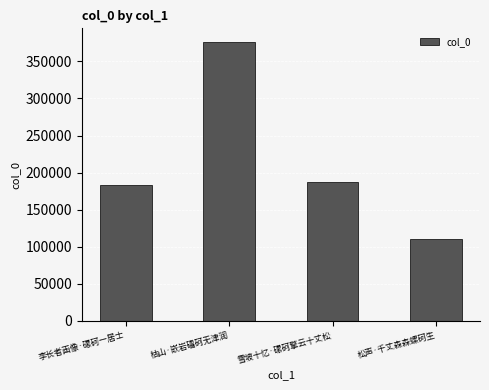

Where is the data nearest to the value 243315?

雪坡十忆·磥砢擎云十丈松